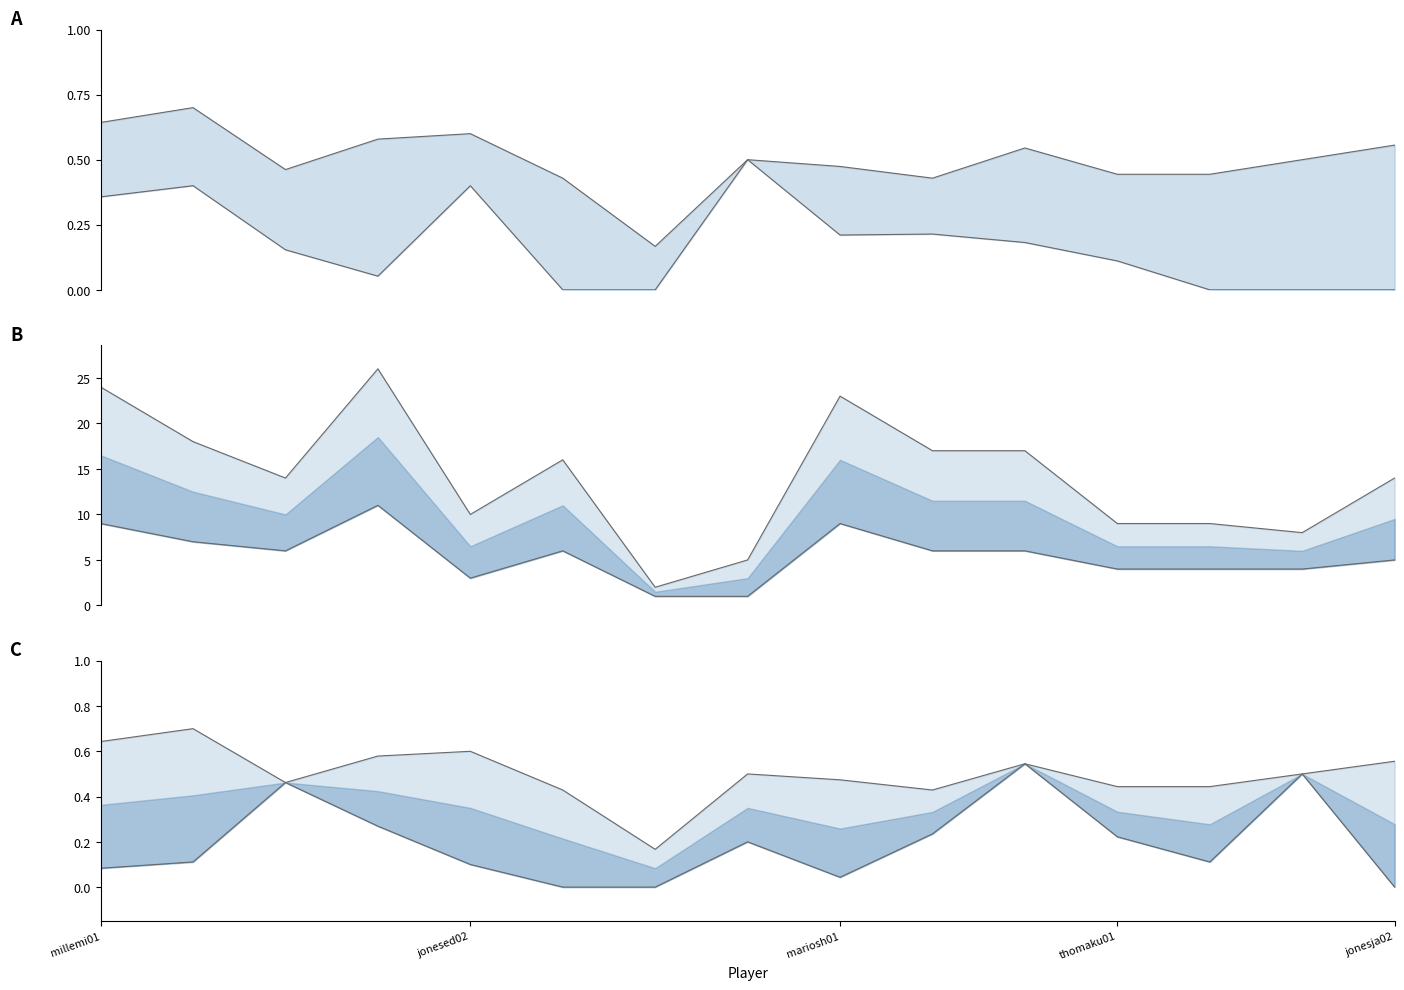

What is the difference between the FG values at nashst01 and bellra01?

2.0